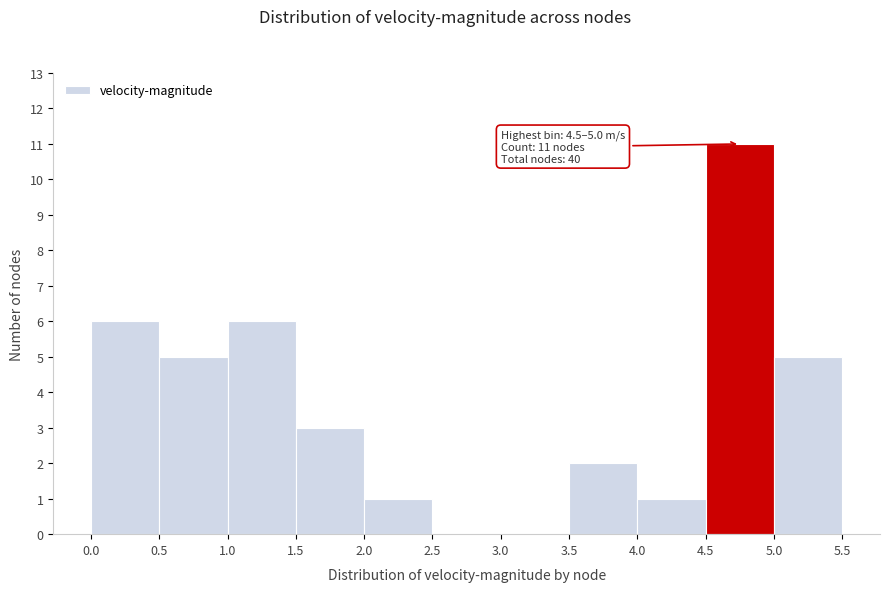

Which range on the x-axis has the tallest bar?

4.5 to 5.0